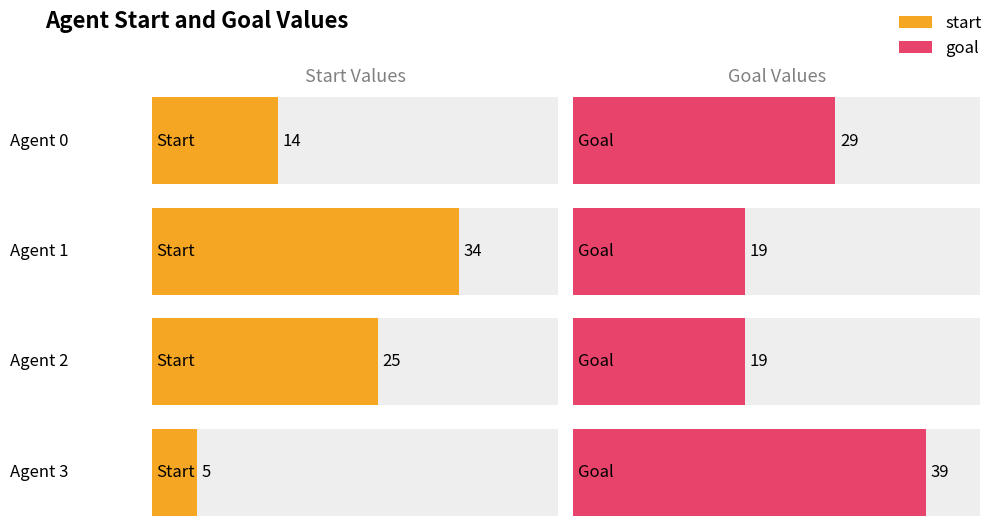

What is the total value across all series at Agent 3?

44